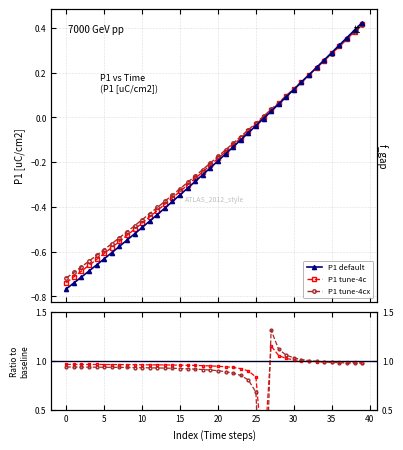

What is the sum of all values?

-7.8